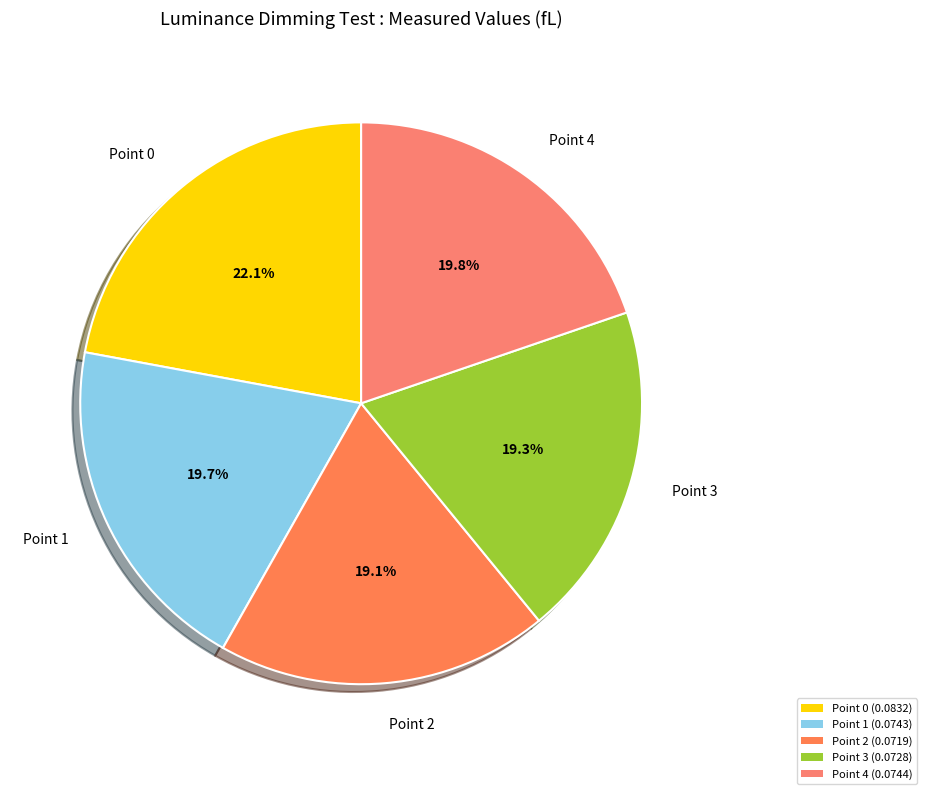

What percentage is the Point 1 slice, to the nearest percent?

20%